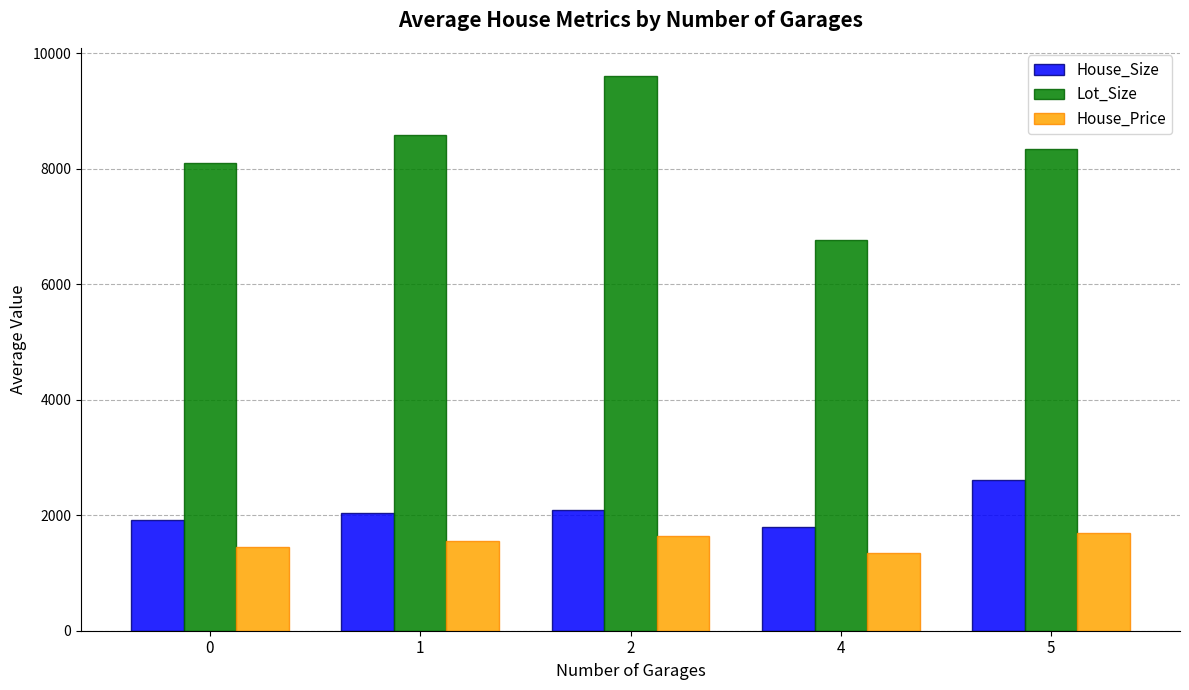

How many values in the House_Price series are below 1547?

2